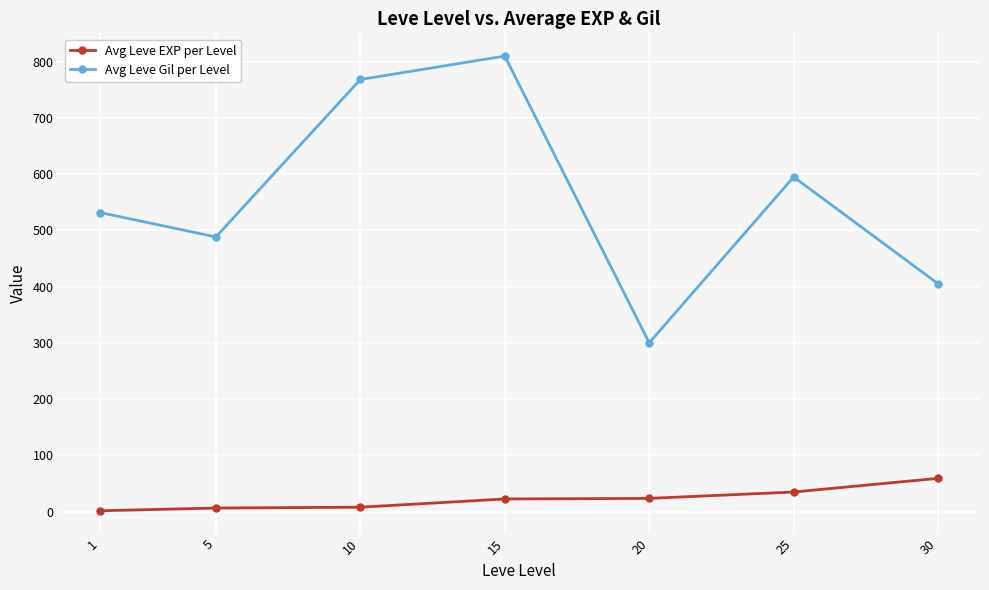

True or false: Avg Leve EXP per Level and Avg Leve Gil per Level intersect in this chart.

False